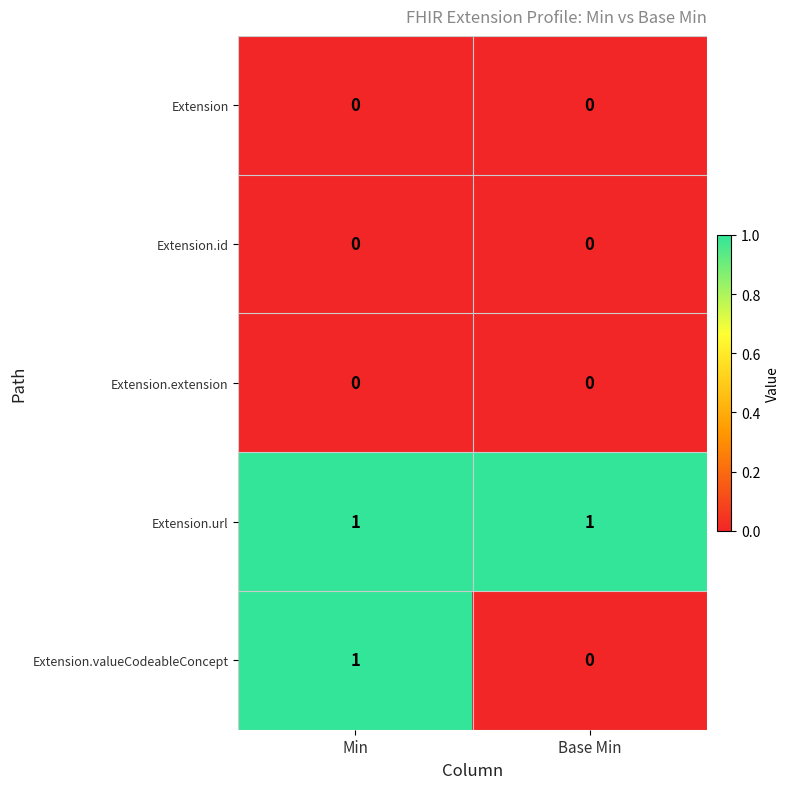

The value of Extension.id at Min is 0. True or false?

True